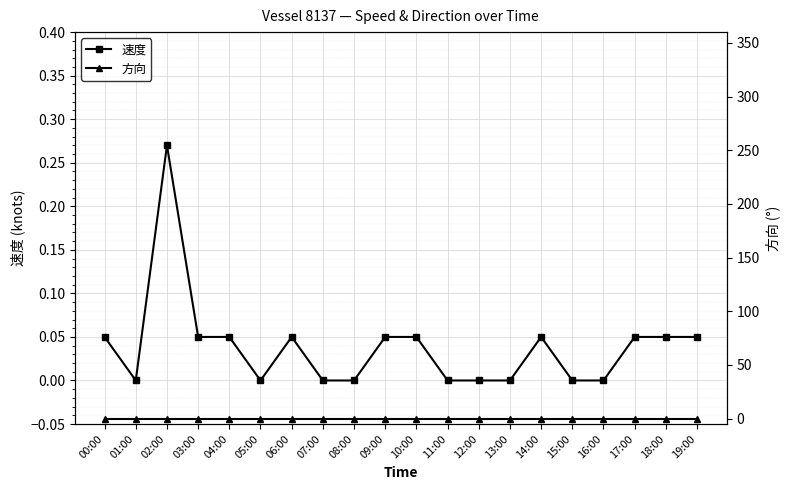

How many distinct data groups are displayed?

2